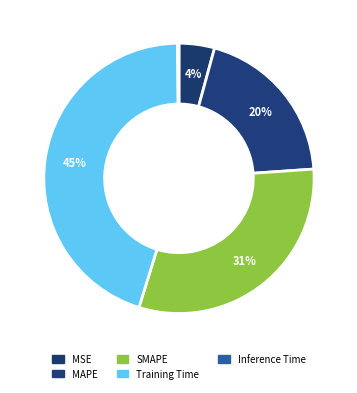

Does MAPE account for over 50% of the chart?

No